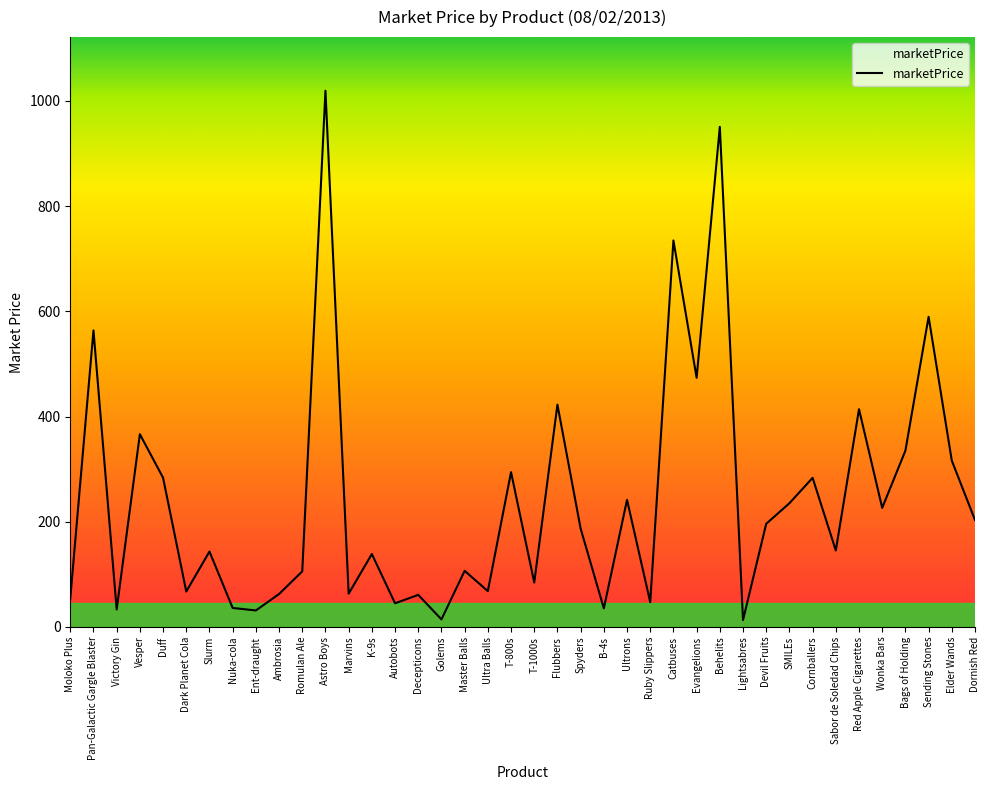

What is the greatest value displayed?

1019.1